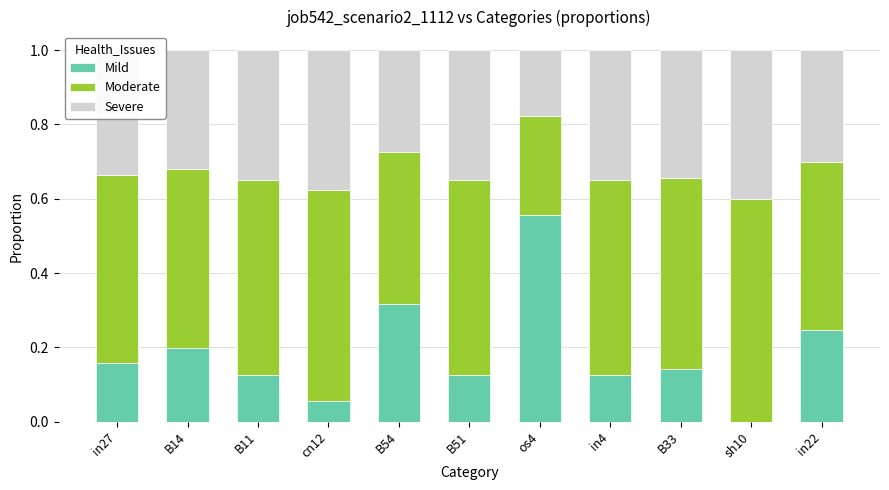

How many values in the Mild series exceed 0?

10